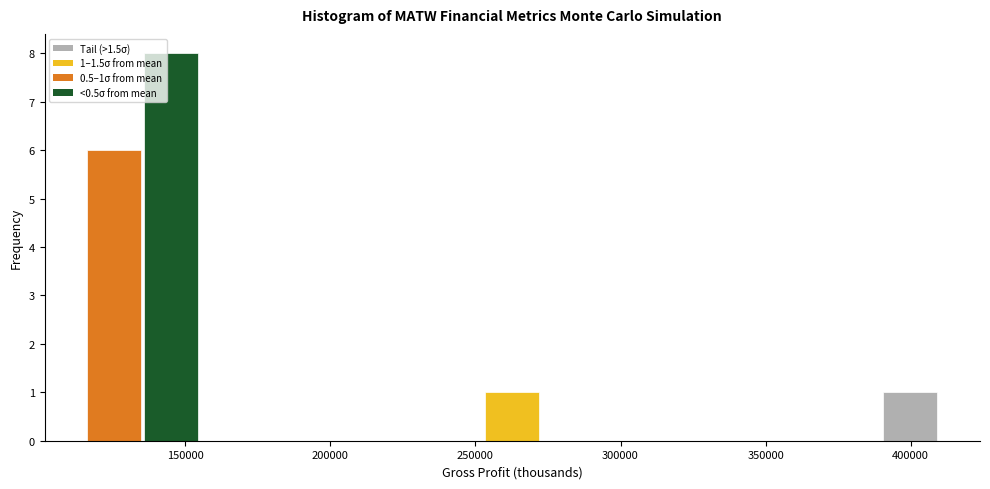

Read against the x-axis, roughly where is the centre of the tallest bar?

145000